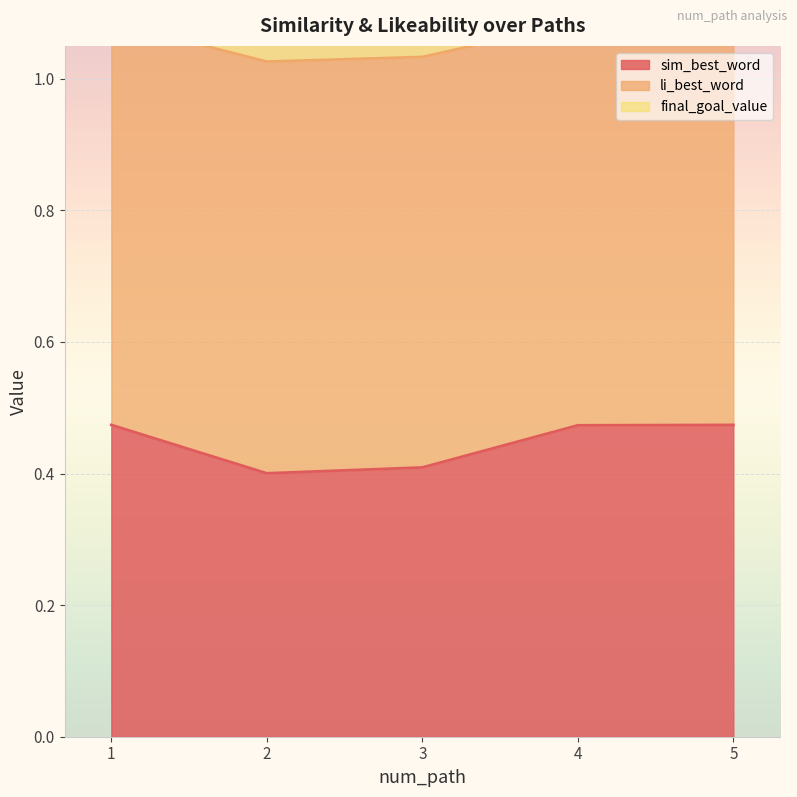

What is the difference between the second highest and minimum values in the li_best_word series?

0.1